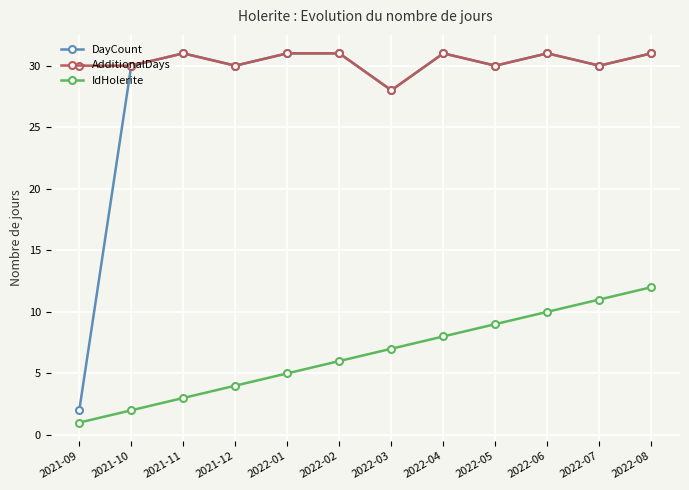

What position from the left is 2021-11?

3